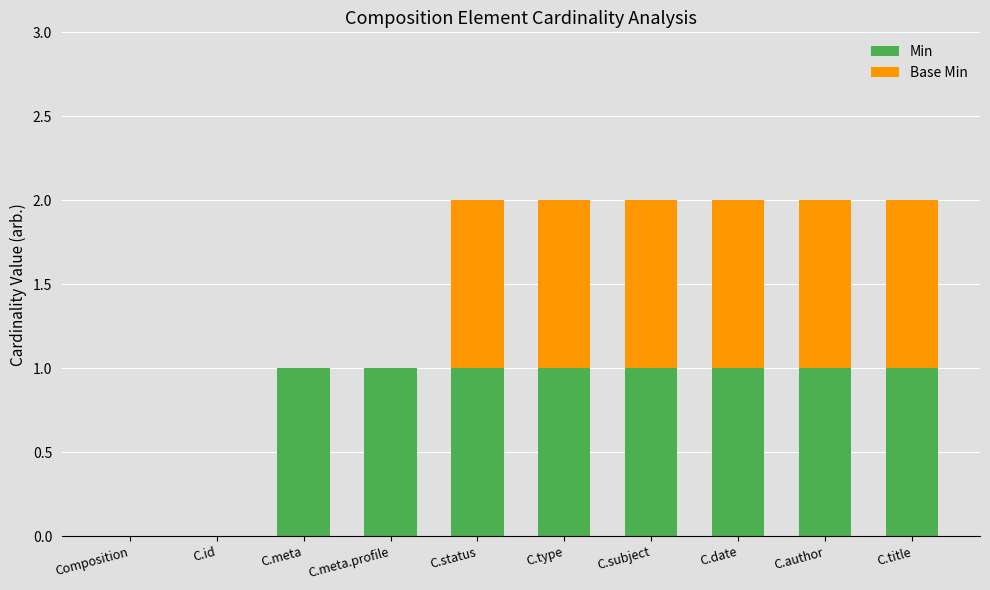

The Min series shows 0 at C.id. True or false?

True